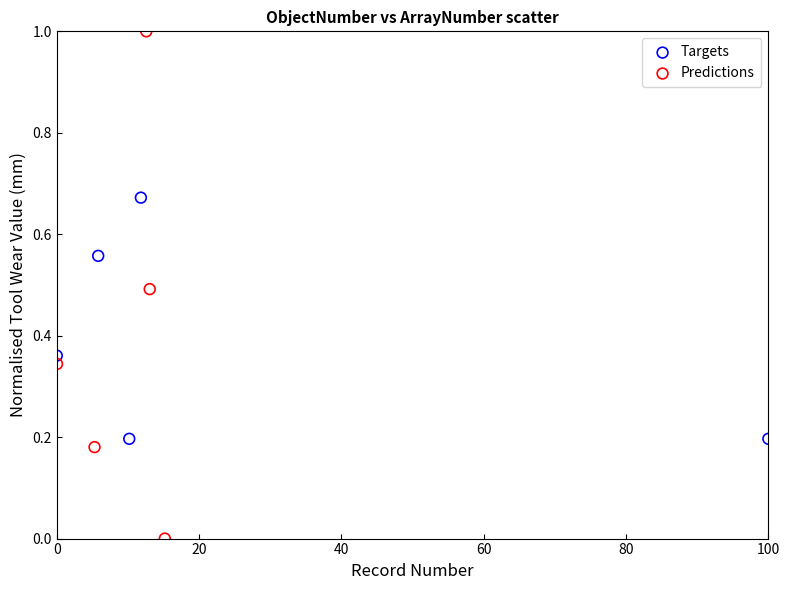

Which series reaches the maximum Y coordinate?

Predictions